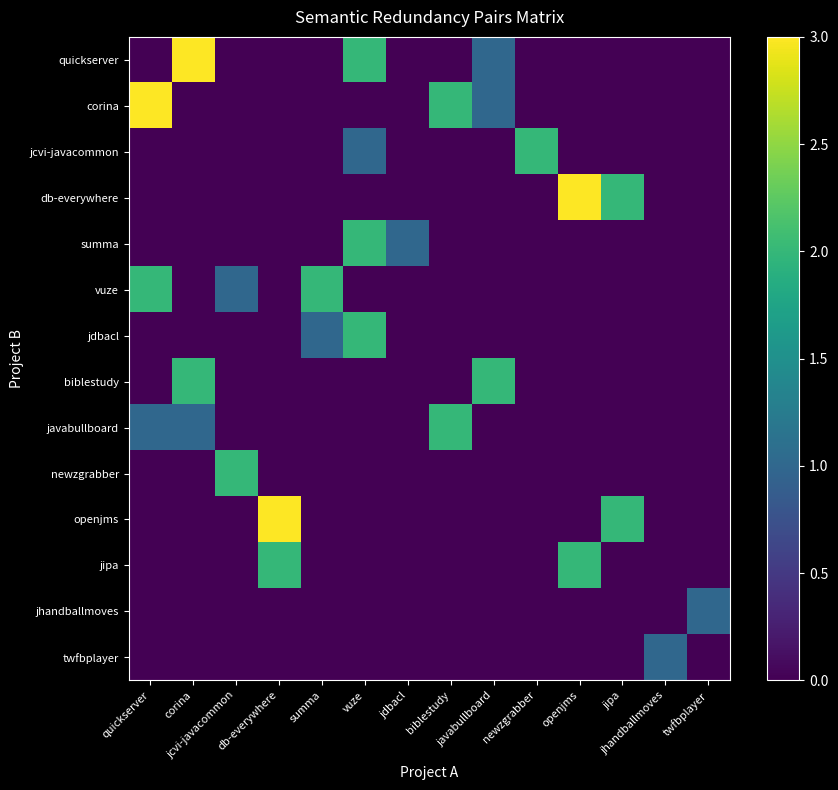

Which category has the lowest value in the javabullboard series?

jcvi-javacommon